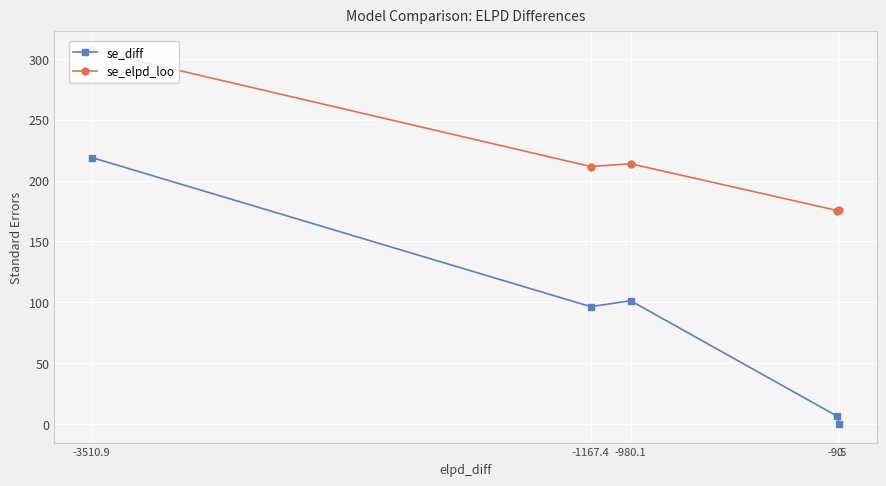

Which series has the widest spread of values?

se_diff